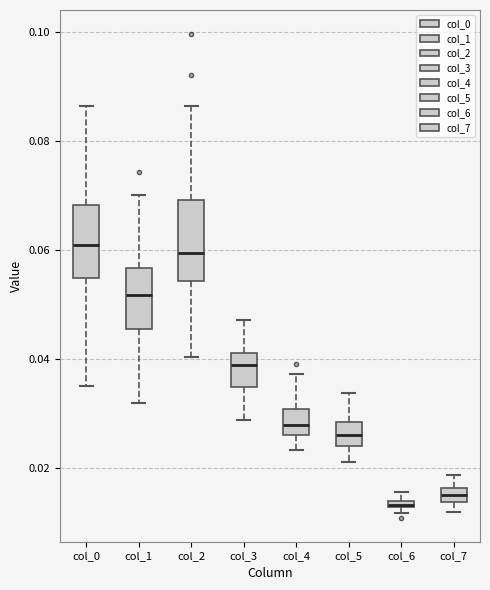

Where does the upper whisker of the box for col_3 end on the y-axis? The values are not printed on the chart, so give them approximately, as read against the axis.

0.048